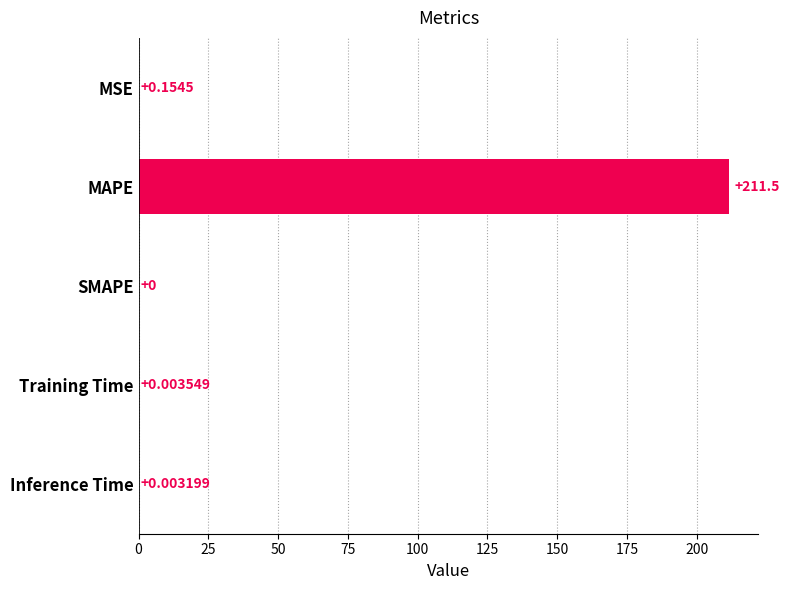

Where is the data nearest to the value 105?

MSE